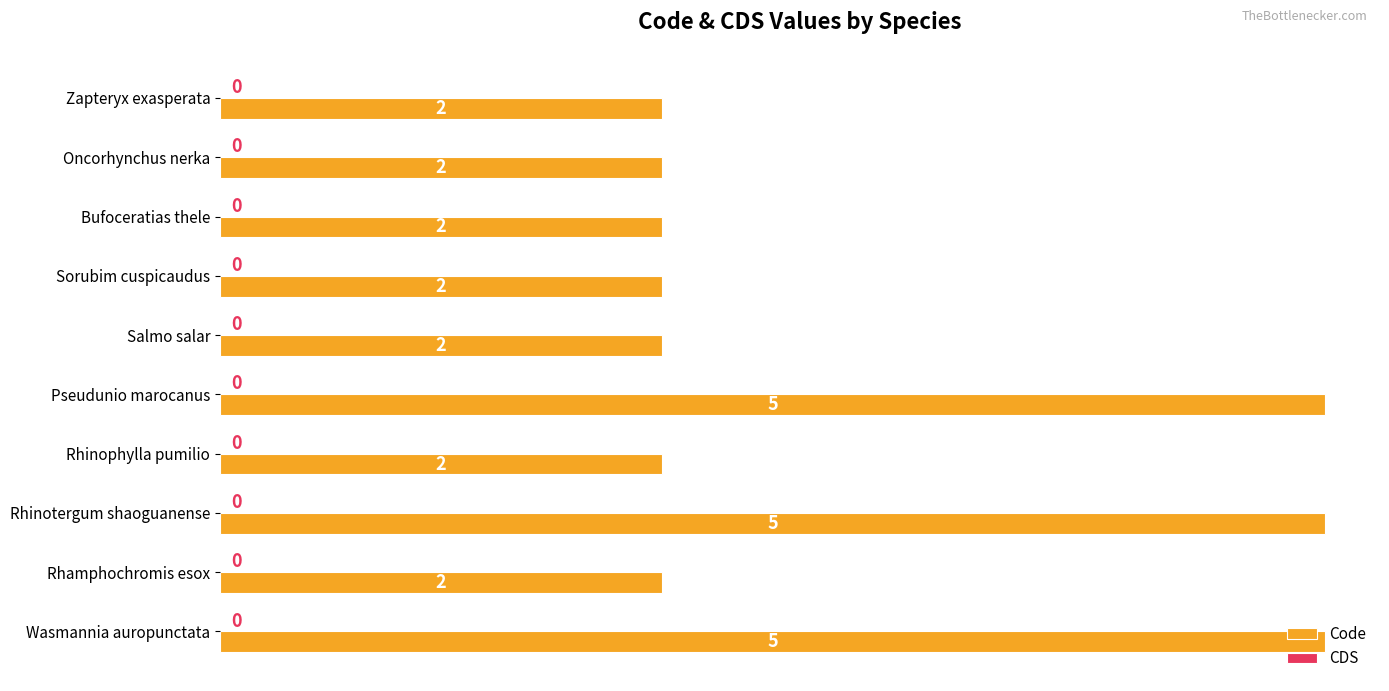

What is the value of the 5th bar from the top?

2